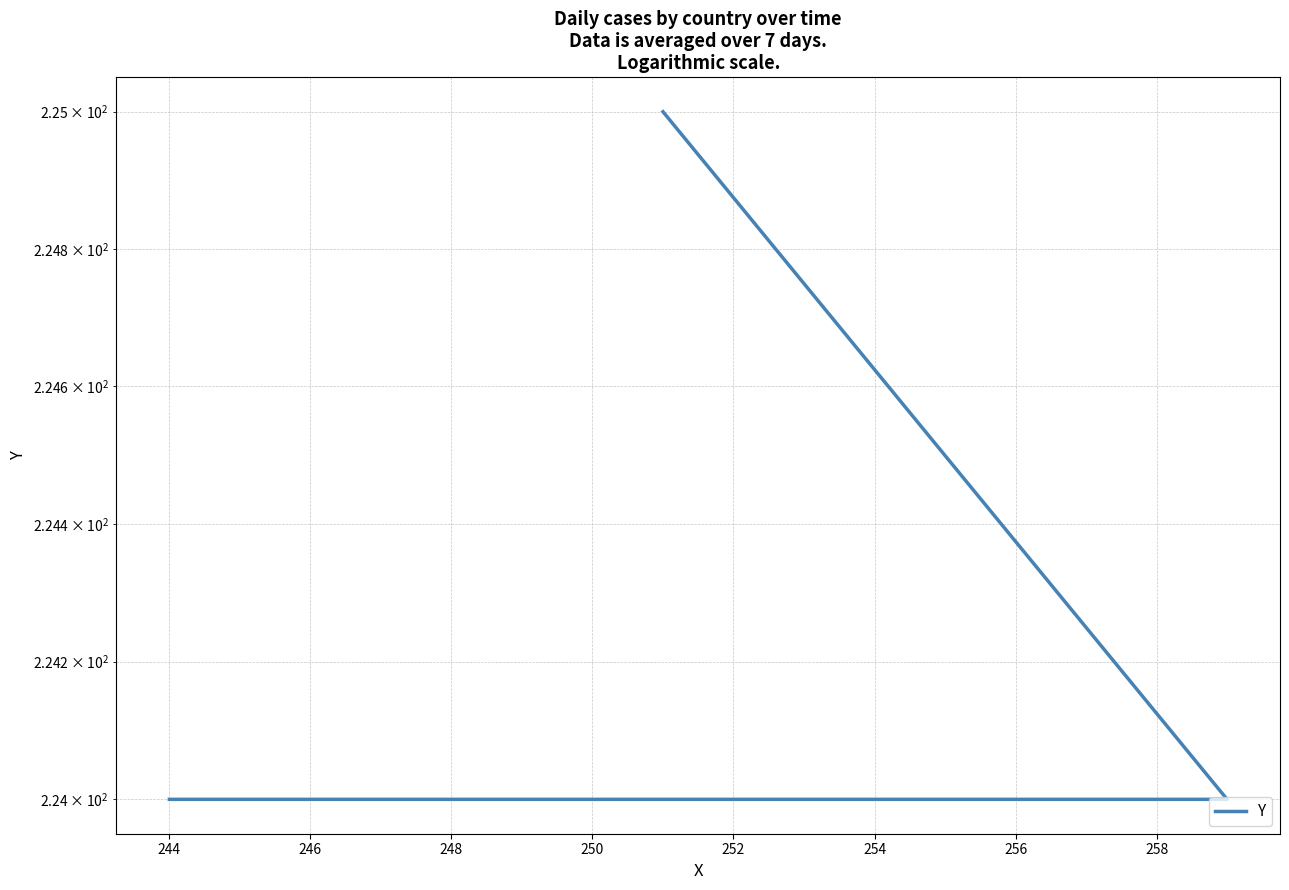

The chart shows a value of 325 at 244. True or false?

False